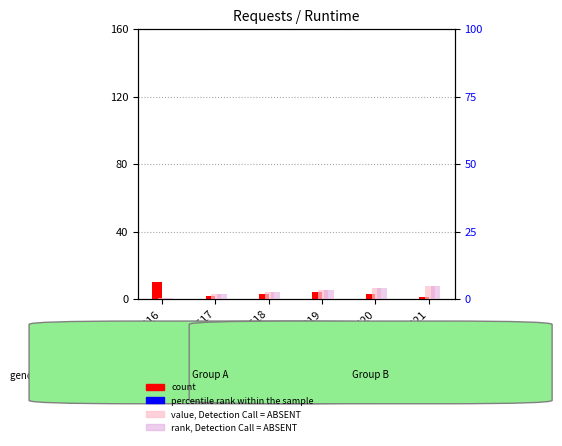

How many bars are there in total?

24